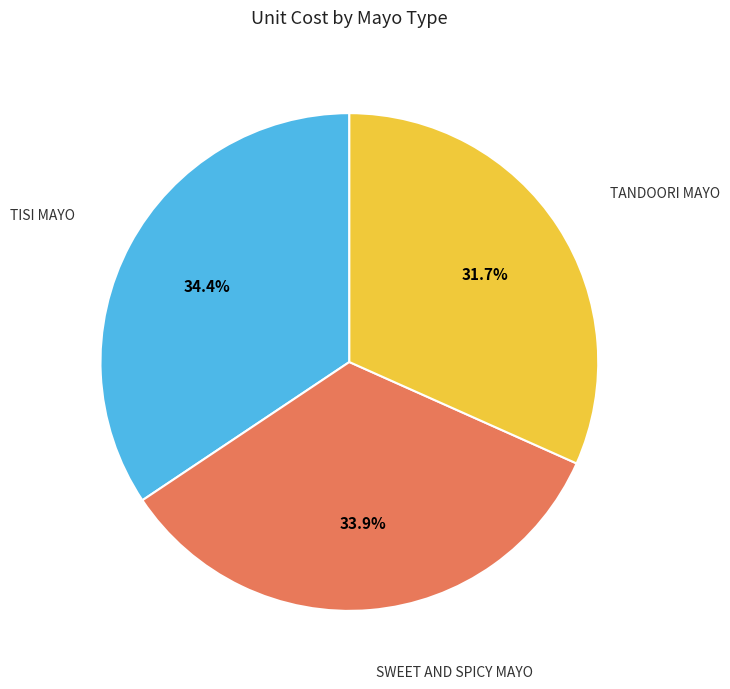

Is there any slice that represents more than half of the pie?

No